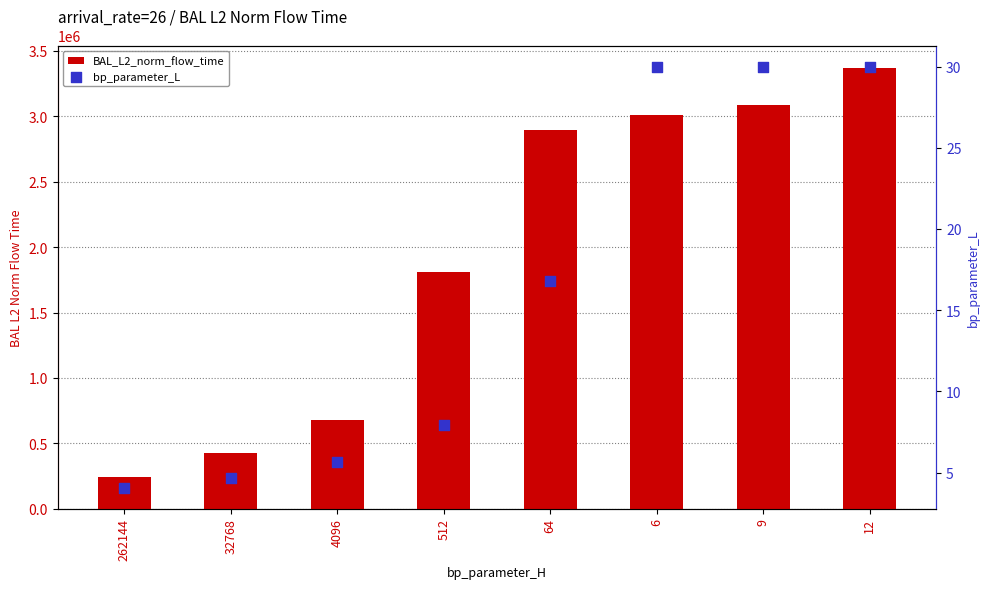

Which series contains the highest Y value?

BAL_L2_norm_flow_time